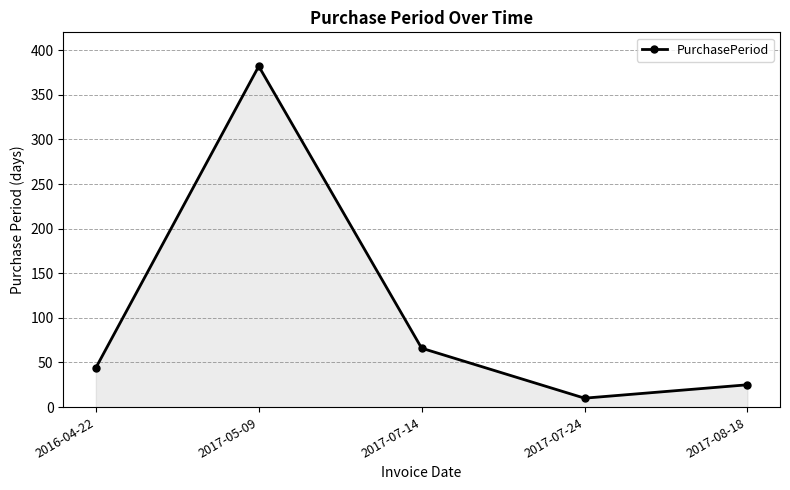

What is the label of the 2nd point from the right?

2017-07-24